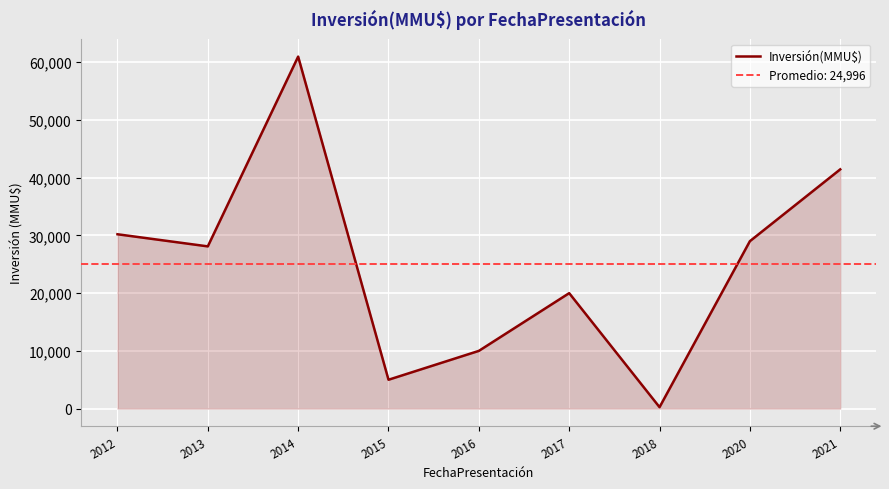

Between 2017 and 2012, which is larger?

2012